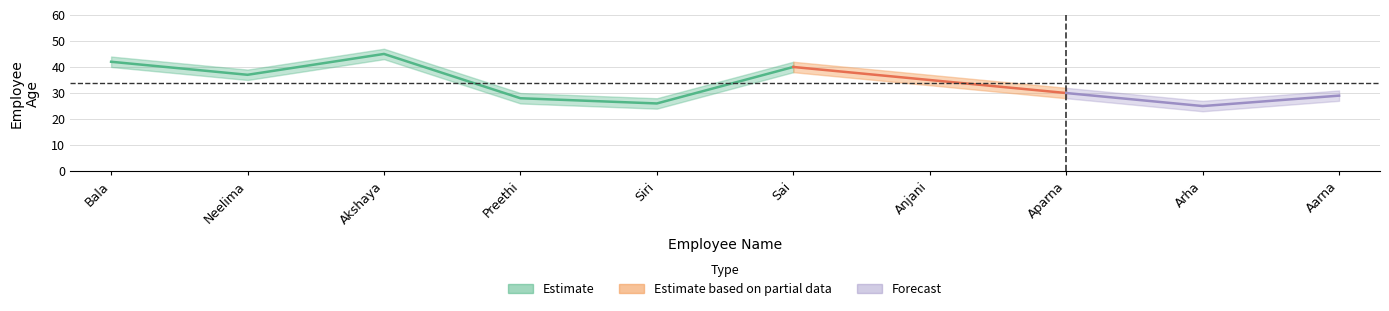

How many values in the age_center series exceed 35?

4